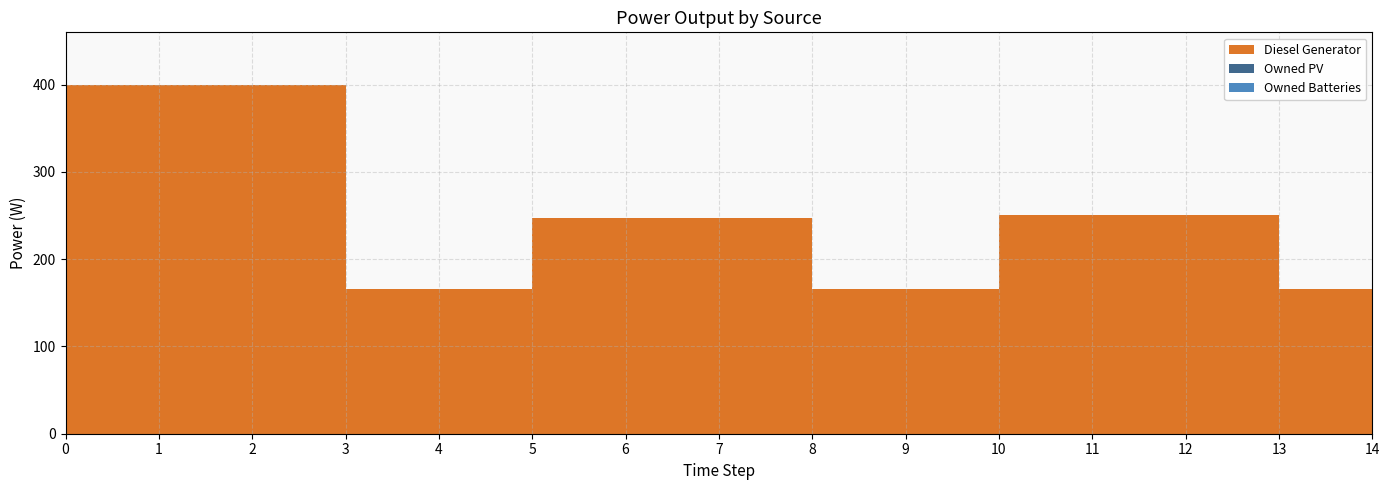

Reading right to left, extract all data points from this chart.

Diesel Generator: 14=166	13=166	12=251	11=251	10=251	9=166	8=166	7=247	6=247	5=247	4=166	3=166	2=400	1=400	0=400
Owned PV: 14=0	13=0	12=0	11=0	10=0	9=0	8=0	7=0	6=0	5=0	4=0	3=0	2=0	1=0	0=0
Owned Batteries: 14=0	13=0	12=0	11=0	10=0	9=0	8=0	7=0	6=0	5=0	4=0	3=0	2=0	1=0	0=0